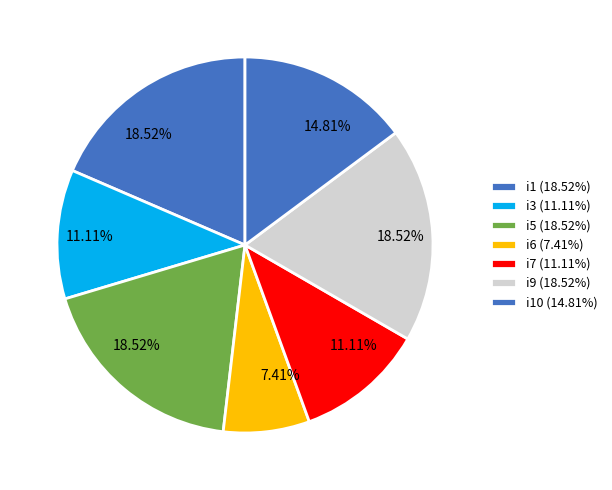

Count the number of slices in the pie.

7